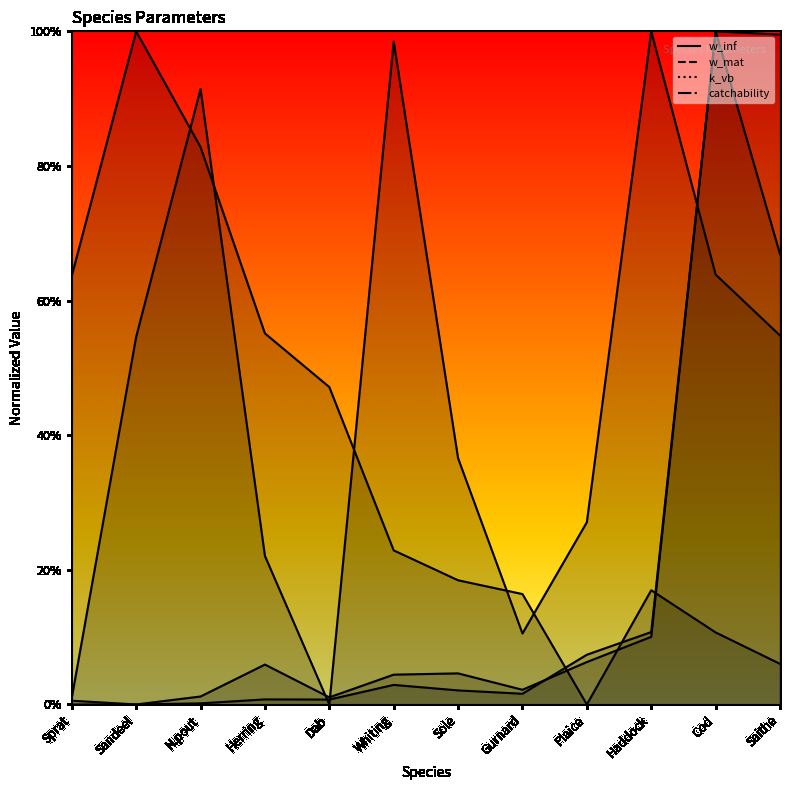

How many lines are shown in the chart?

4